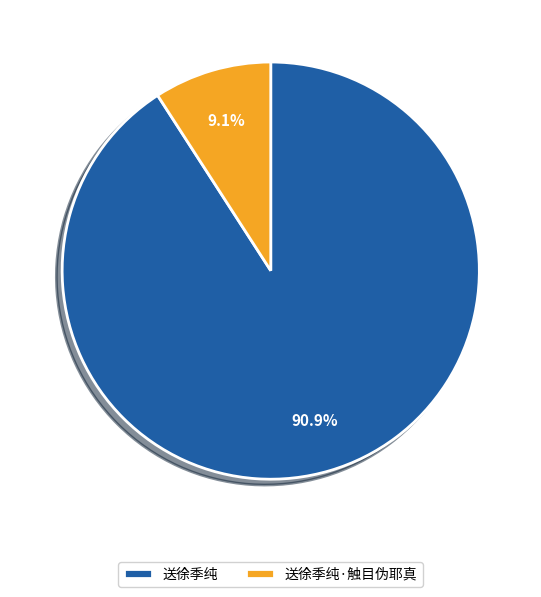

Count the number of slices in the pie.

2